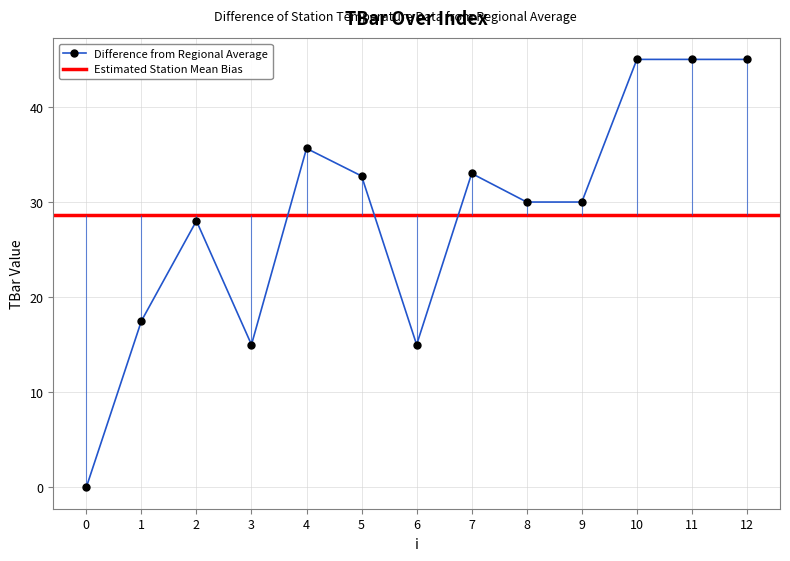

Reading right to left, list all the values displayed in this chart.

12=45.0	11=45.0	10=45.0	9=30.0	8=30.0	7=33.0	6=15.0	5=32.7	4=35.6	3=15.0	2=28.0	1=17.5	0=0.0